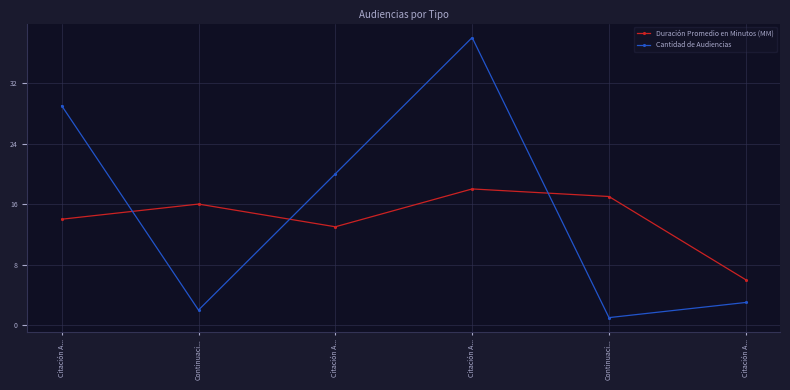

Reading left to right, extract all data points from this chart.

Duración Promedio en Minutos (MM): Citación A...=14	Continuaci...=16	Citación A...=13	Citación A...=18	Continuaci...=17	Citación A...=6
Cantidad de Audiencias: Citación A...=29	Continuaci...=2	Citación A...=20	Citación A...=38	Continuaci...=1	Citación A...=3